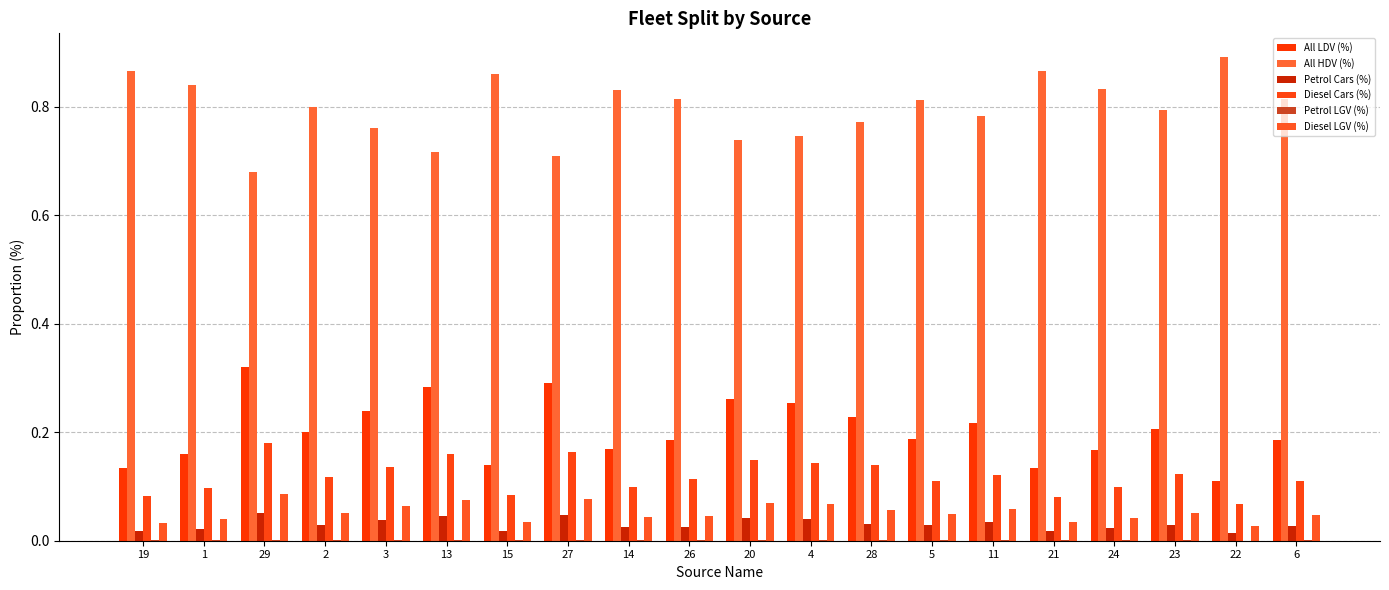

At which category is the sum across all series the highest?

29